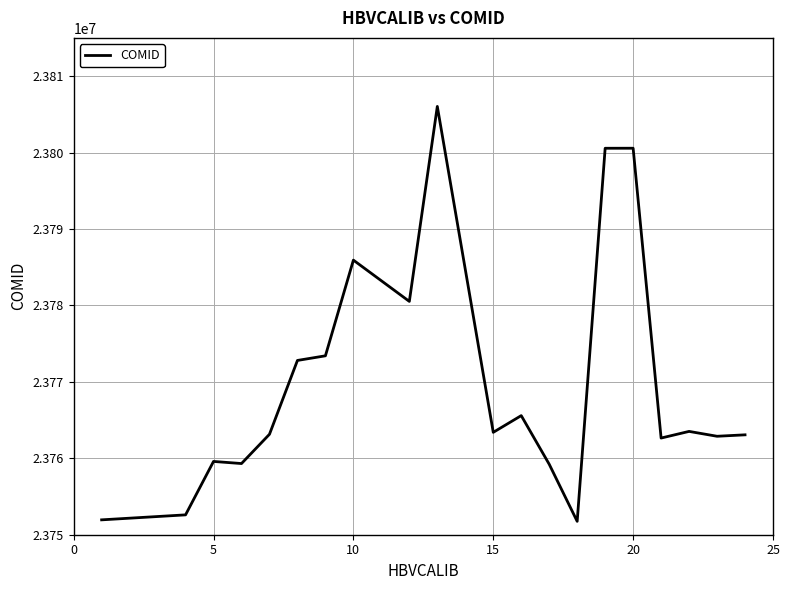

How many lines are shown in the chart?

1